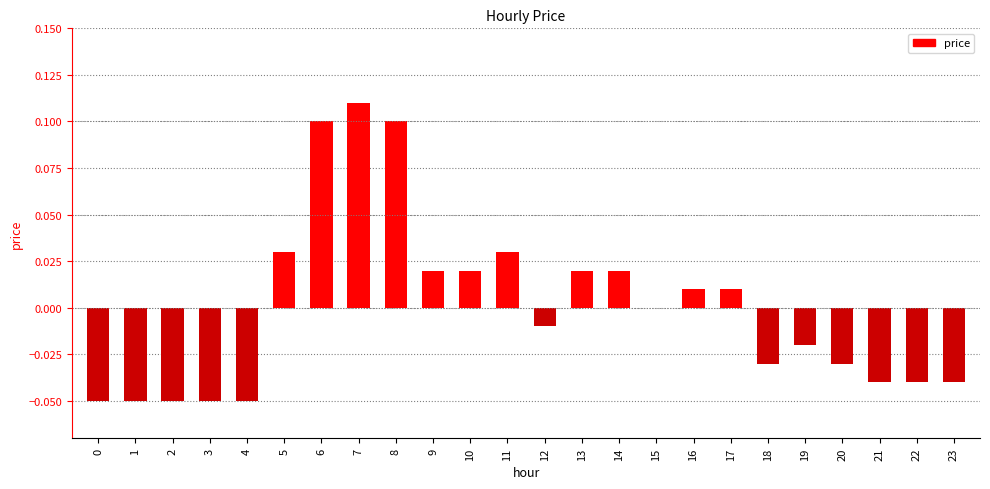

At which category does the chart reach its peak across all series?

7